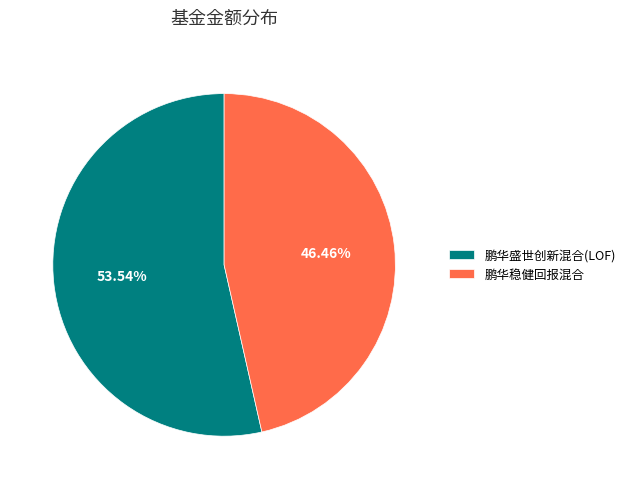

How many segments does this pie chart have?

2